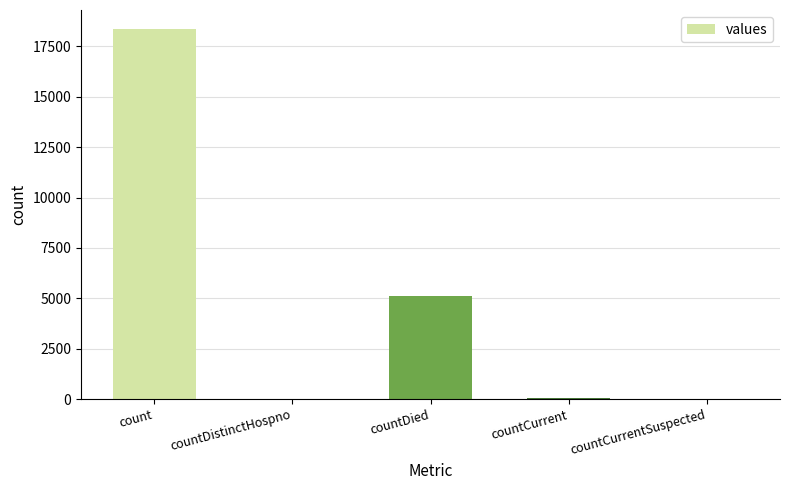

At which label is the value closest to 9192?

countDied